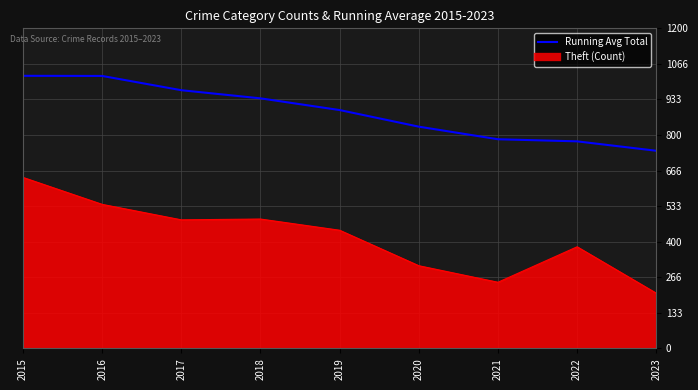

Which series has the largest range (max minus min)?

Theft (Count)